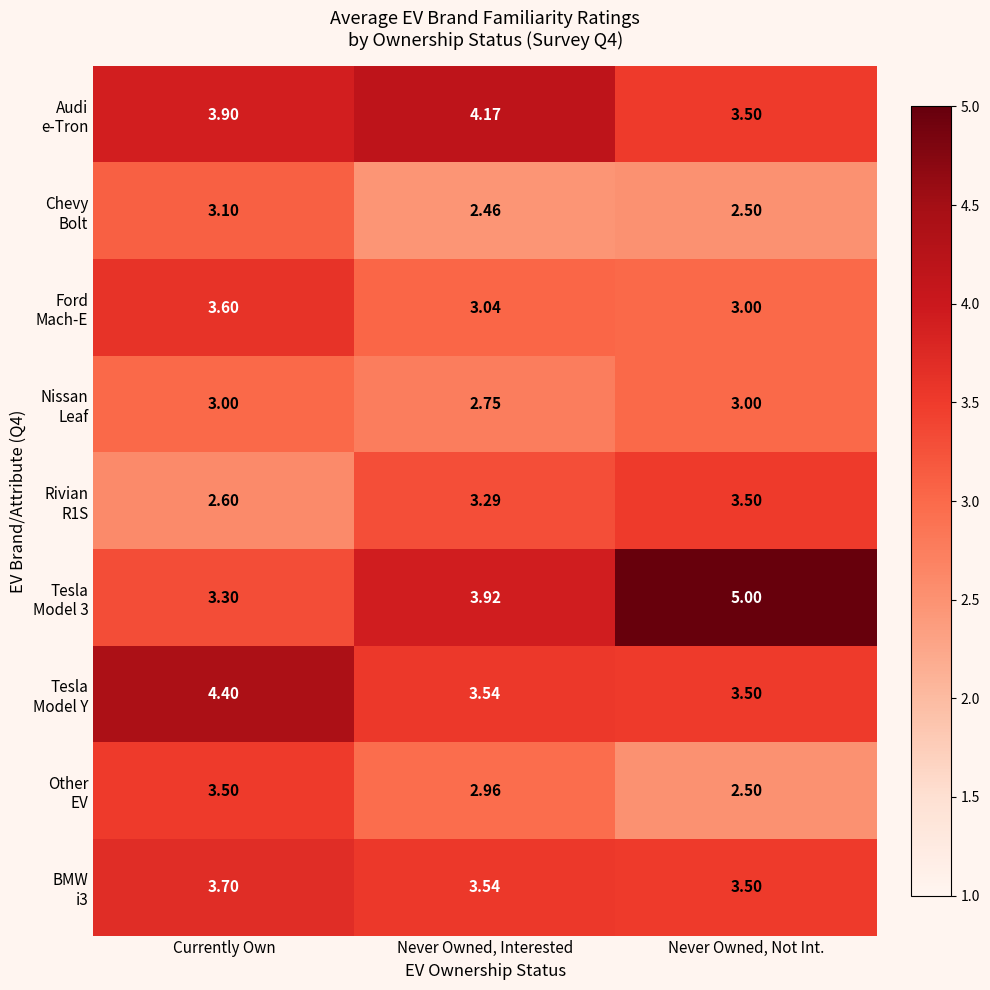

At which category does the chart reach its minimum across all series?

Never Owned, Interested